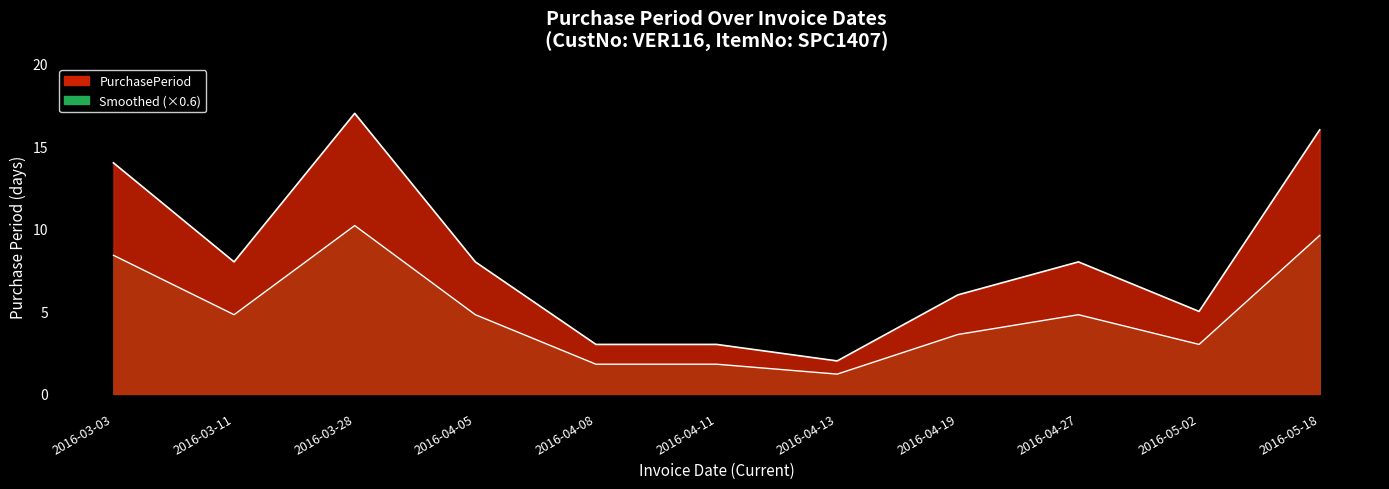

The value at 2016-05-18 is 9.6. True or false?

True